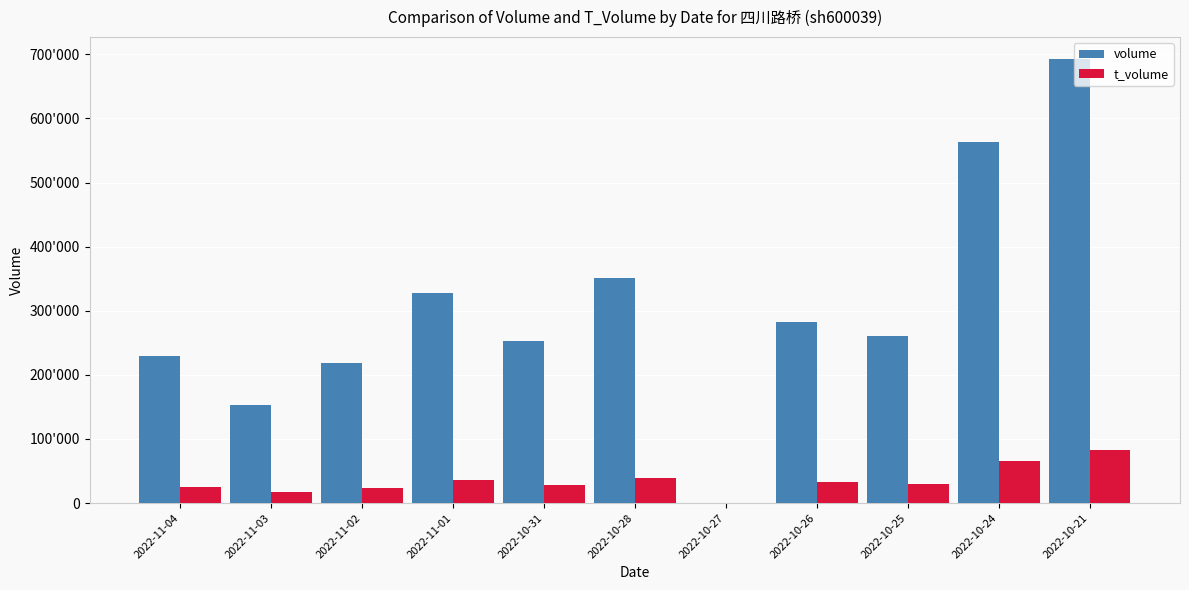

What are all the series names shown in the legend?

volume, t_volume